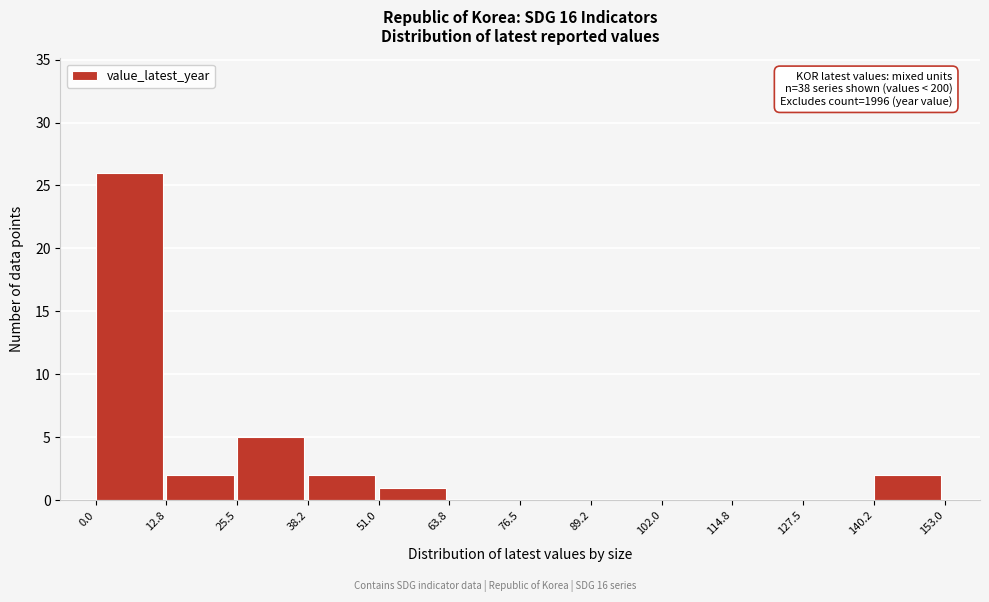

Over which range of the x-axis is the bar tallest?

0.0 to 12.8